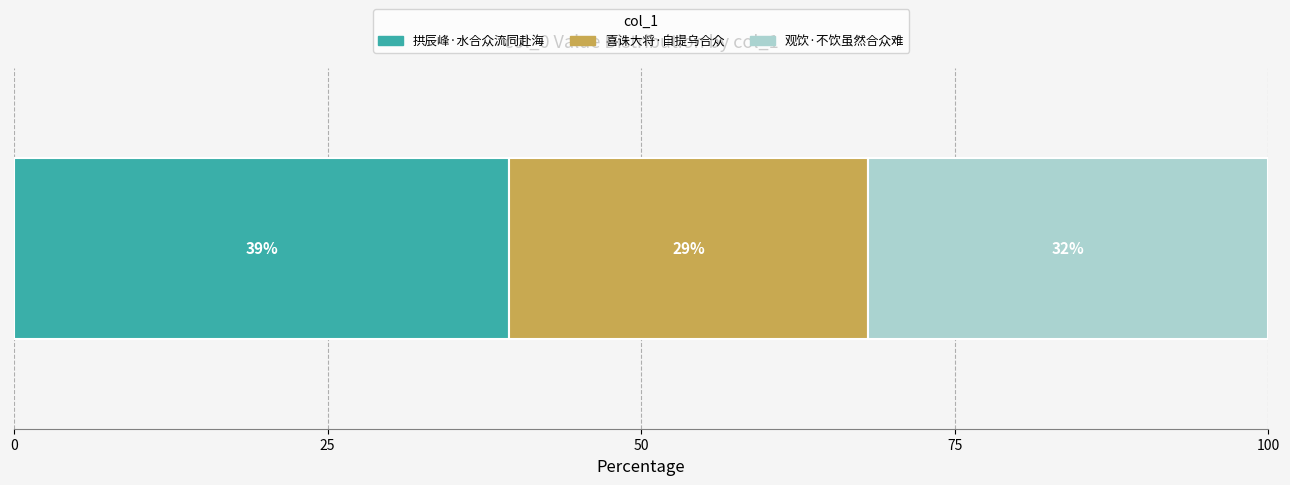

What is the label of the 1st bar from the left?

拱辰峰·水合众流同赴海